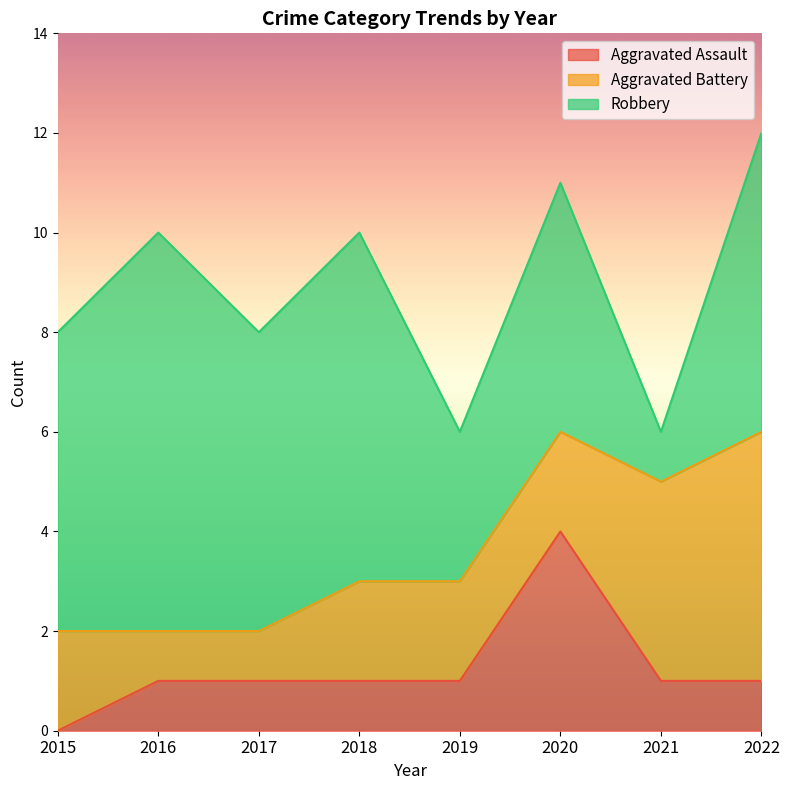

Does the chart have visible grid lines?

No